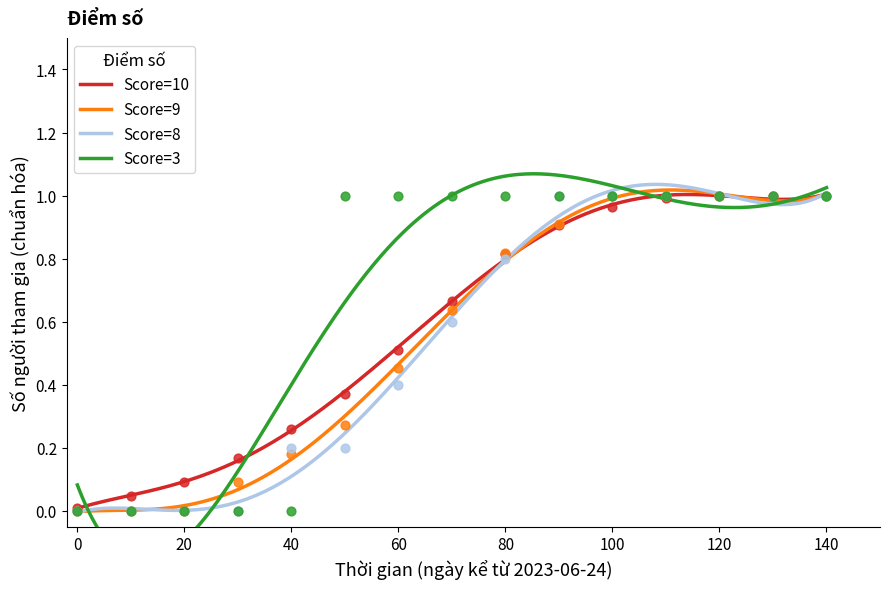

At how many categories does at least one series exceed 0?

15